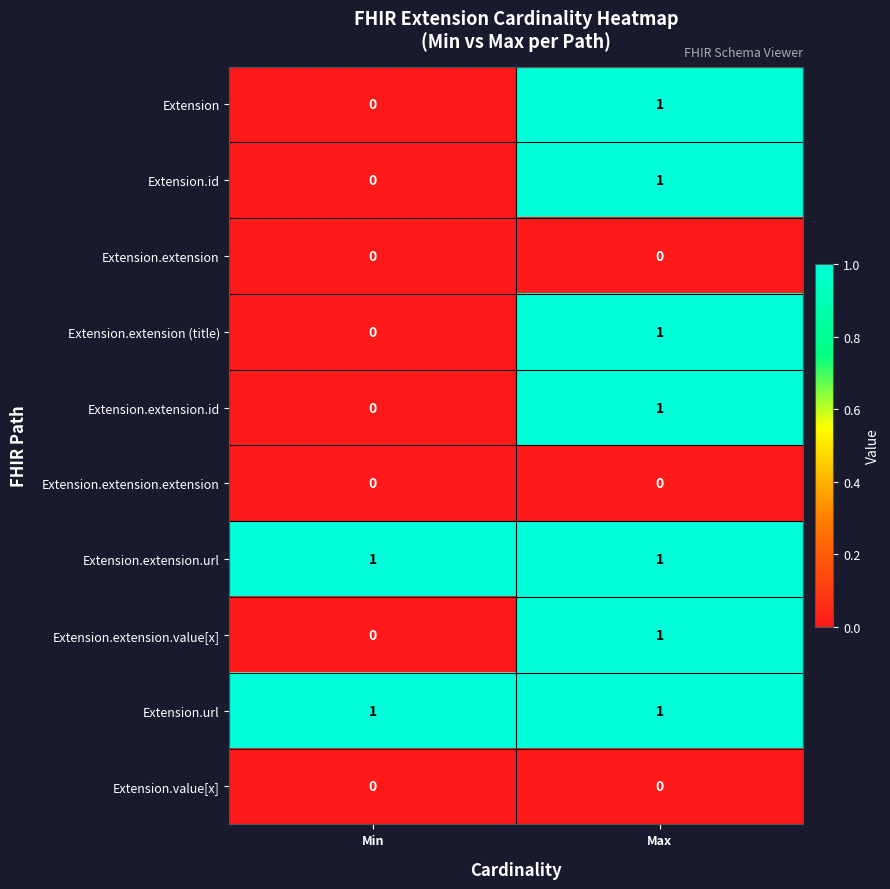

True or false: Extension.value[x] has a value of 0 at Max.

True